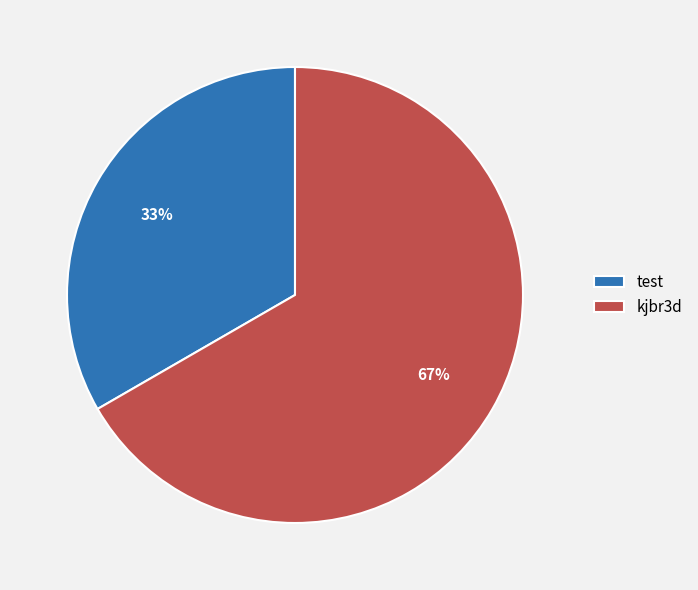

To the nearest percent, what portion does test represent?

33%